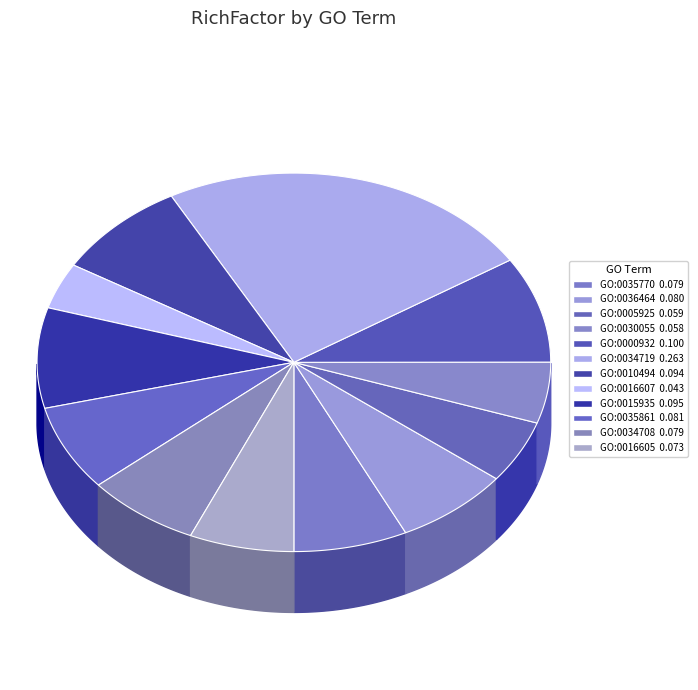

How much of the chart is everything except GO:0034708?

92.8%